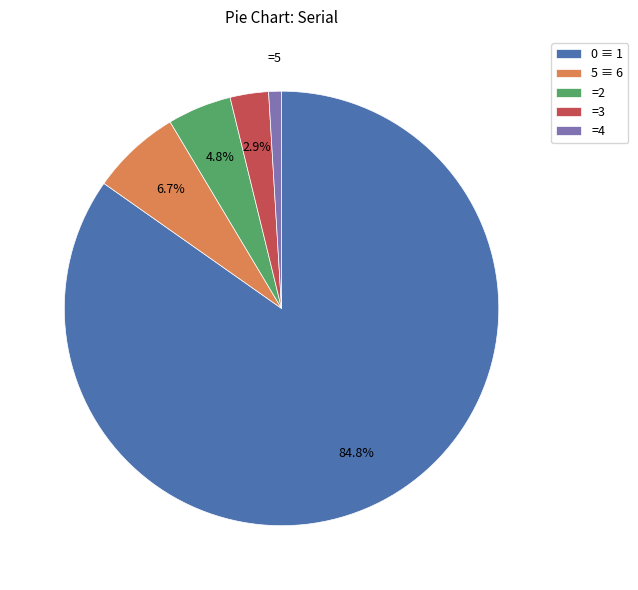

What is the smallest slice in the pie chart?

=4